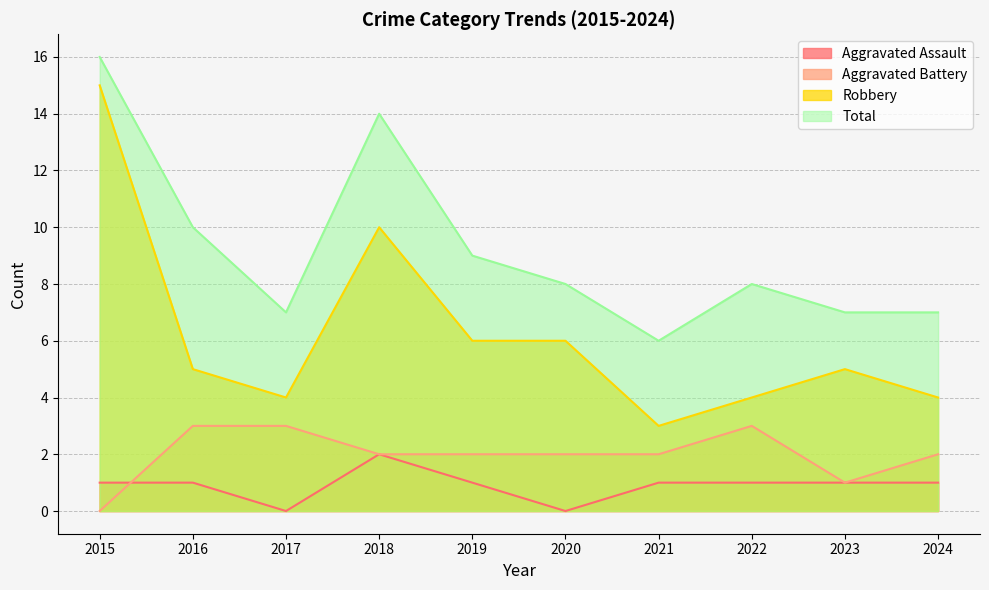

What value does the Aggravated Battery series have at 2022?

3